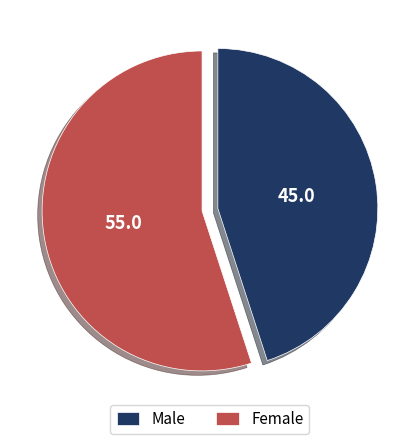

Is there a majority slice in this chart?

Yes